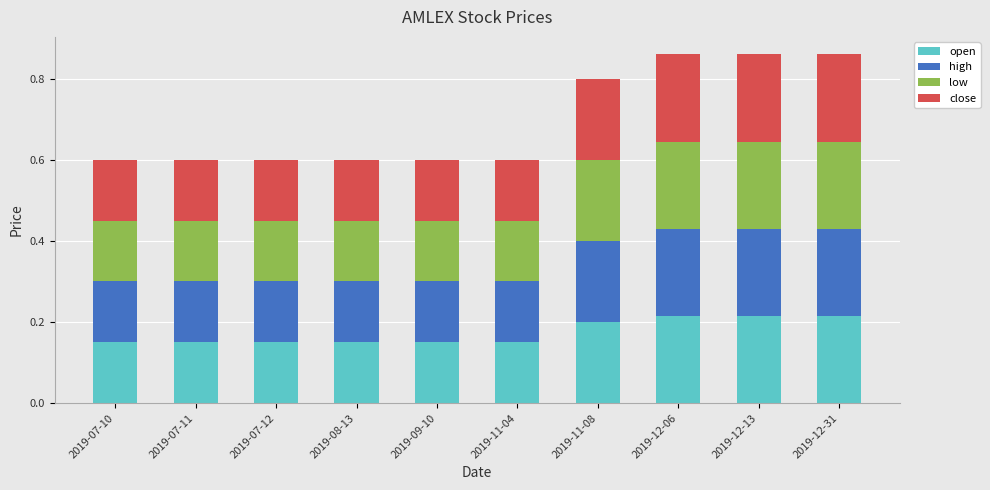

What is the total value across all series at 2019-11-08?

0.8